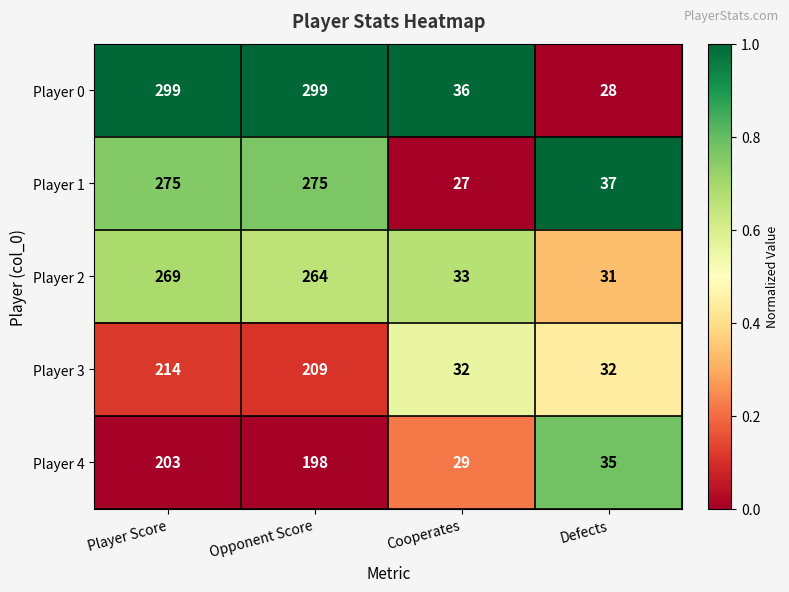

What is the total value across all series at Cooperates?

157